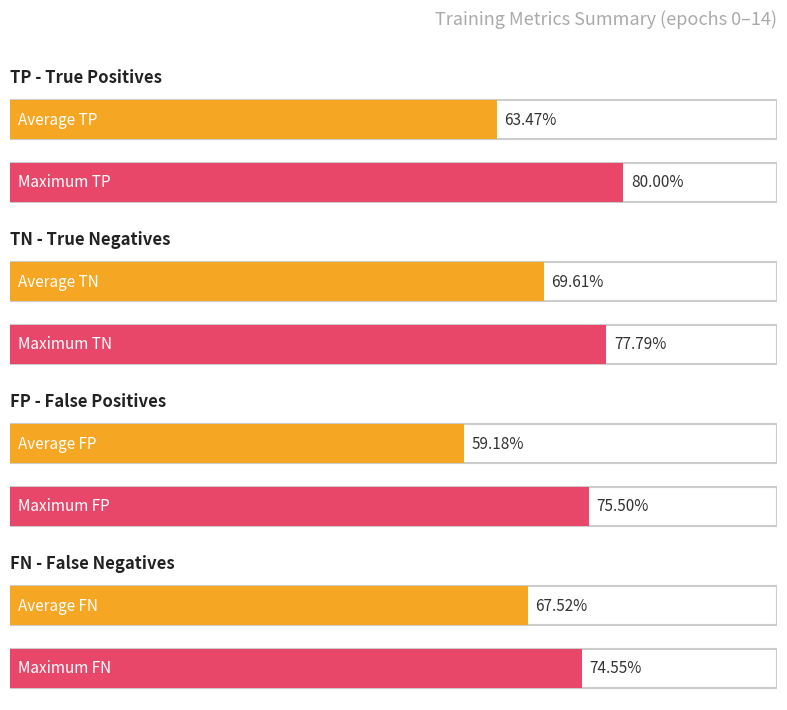

The value of FN at 0 is 58. True or false?

False